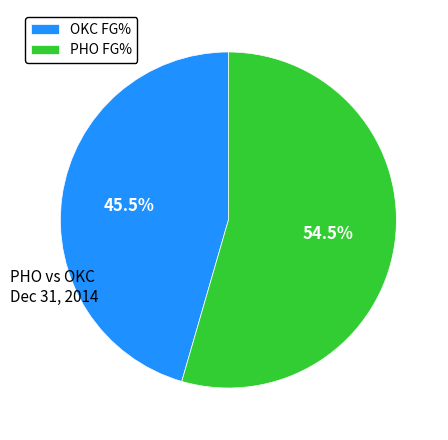

Rank the categories by value from lowest to highest.

OKC FG%, PHO FG%